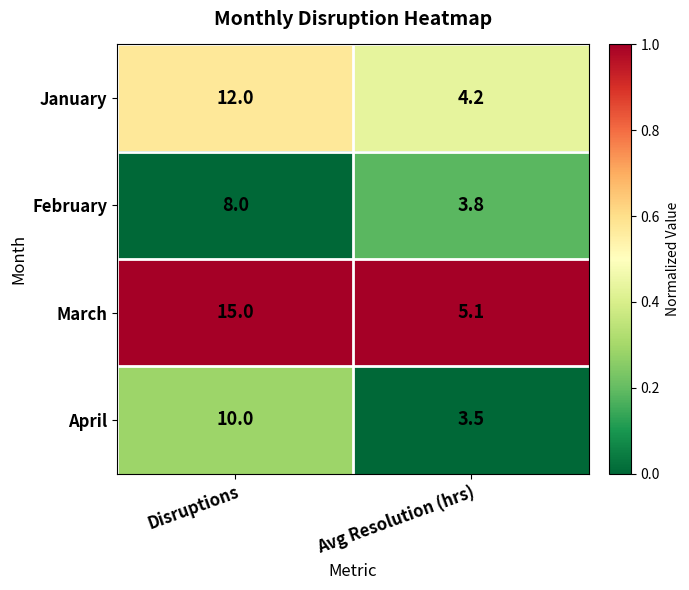

What is the difference between the maximum and minimum values in the February series?

4.2